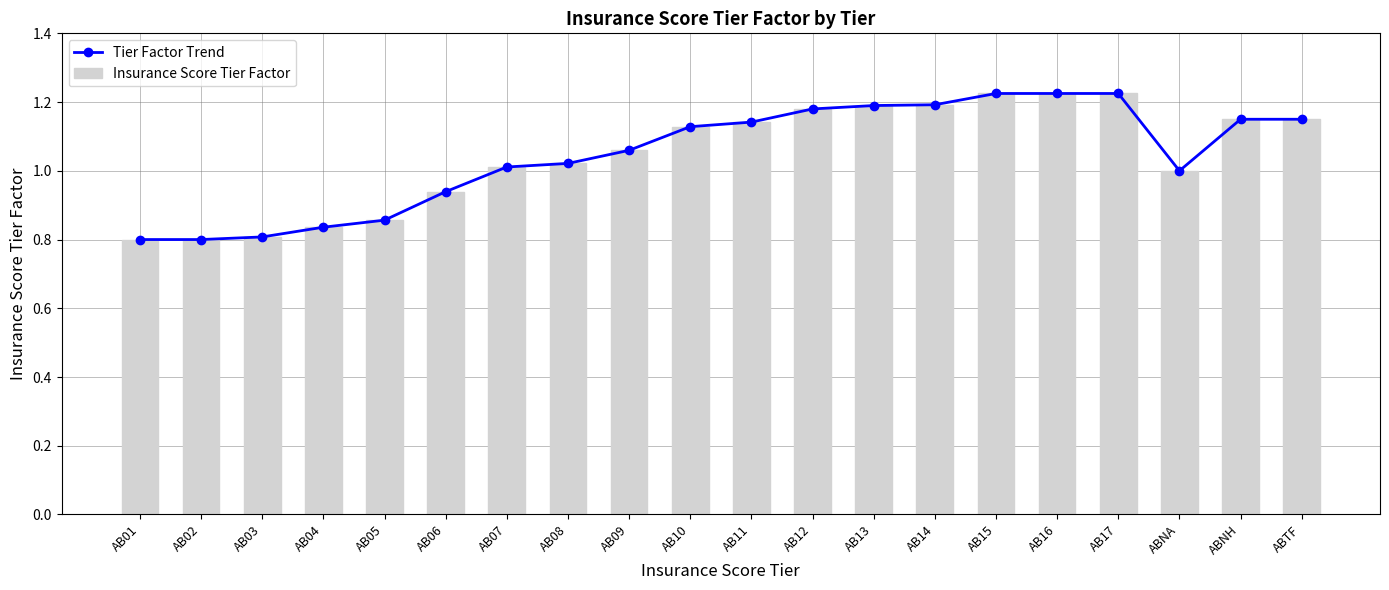

What value does the Insurance Score Tier Factor series have at AB06?

0.9